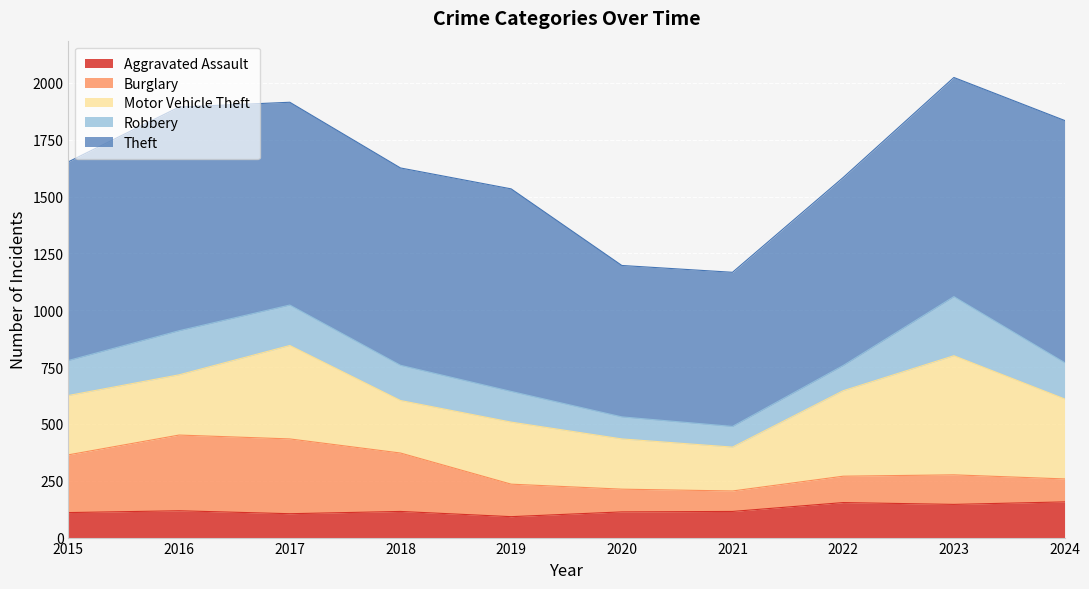

Reading right to left, what are all the values shown in this chart?

Aggravated Assault: 157	146	154	115	113	92	115	105	118	110
Burglary: 101	130	116	90	100	143	257	329	333	254
Motor Vehicle Theft: 352	524	376	193	221	273	231	411	265	261
Robbery: 160	260	111	91	97	135	155	178	194	154
Theft: 1065	964	827	678	666	891	868	892	984	874